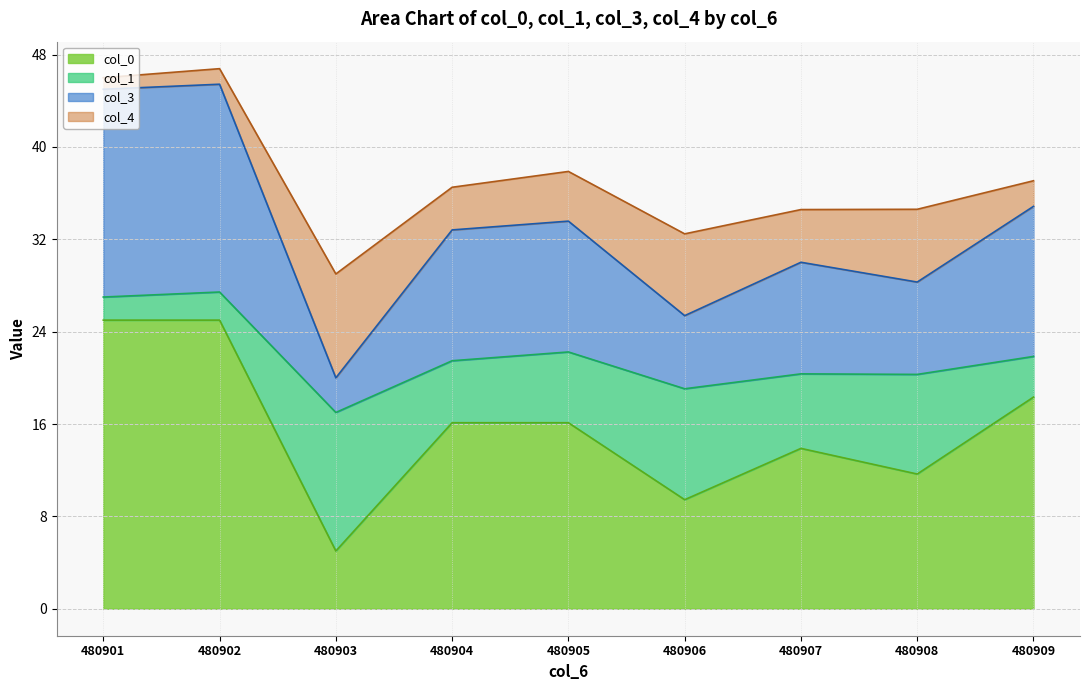

True or false: col_0 has a value of 13.9 at 480907.

True